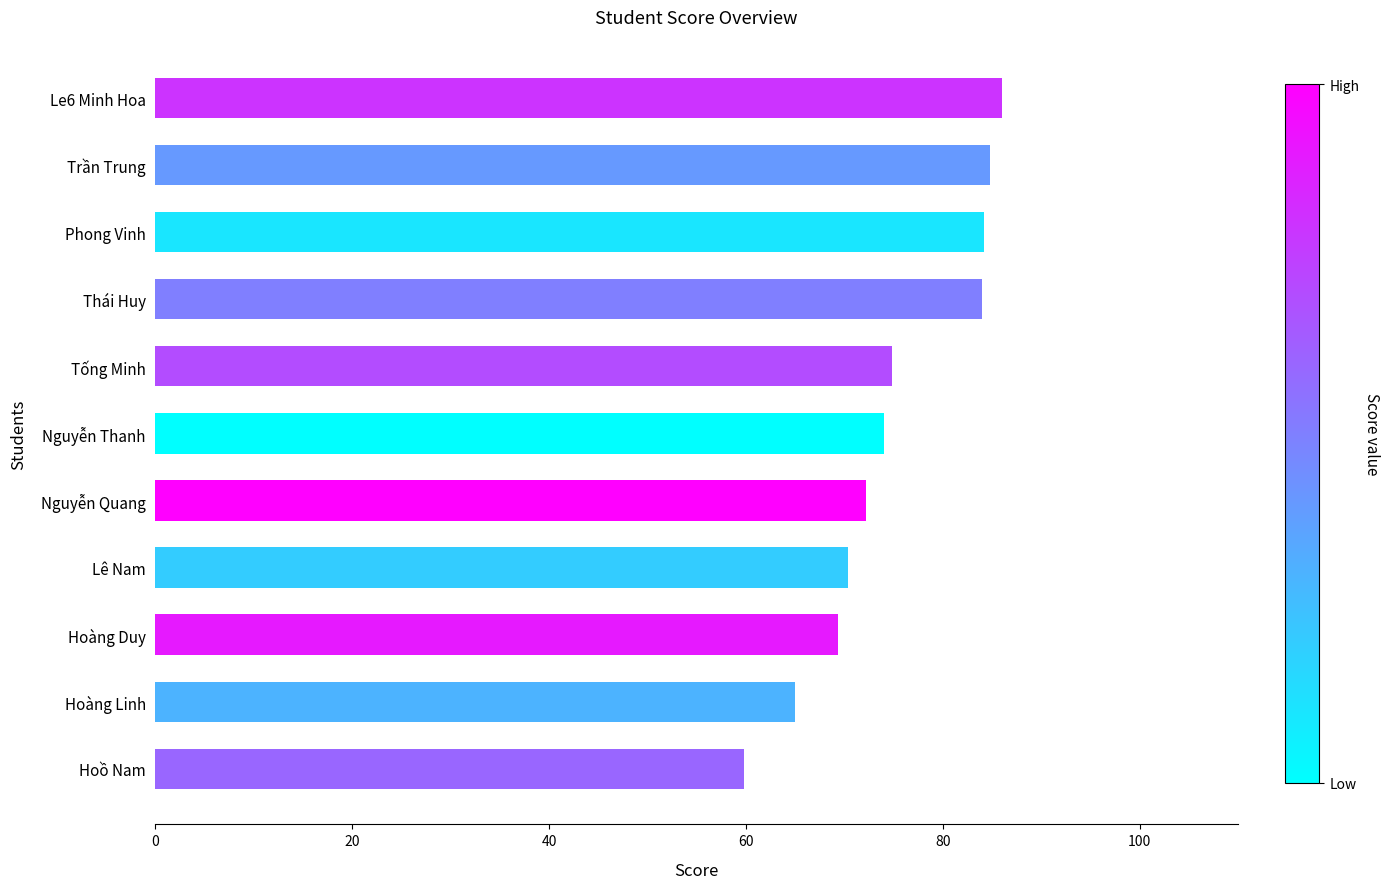

Are the bars horizontal?

Yes